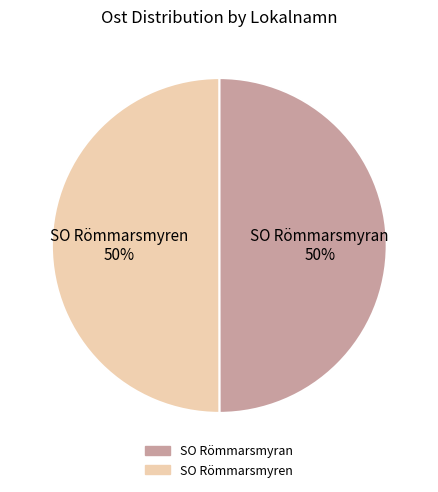

How many slices are in this pie chart?

2